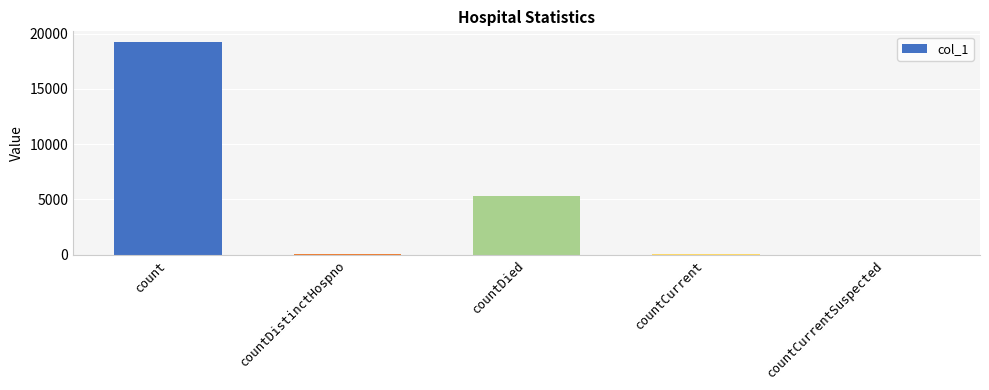

How many series are shown in this chart?

1